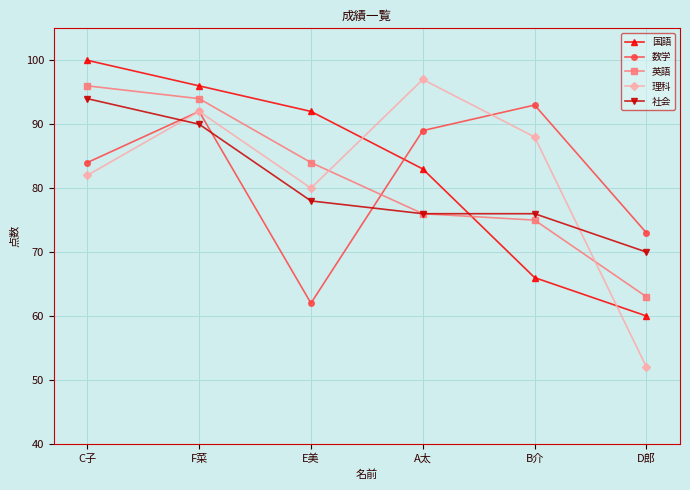

Count the number of categories in the chart.

6